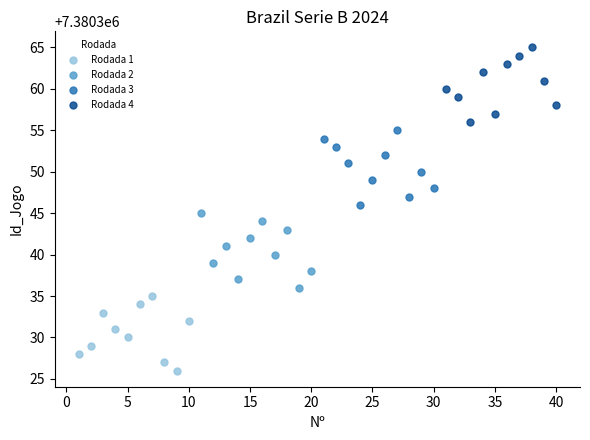

Which series reaches the minimum Y coordinate?

Rodada 1